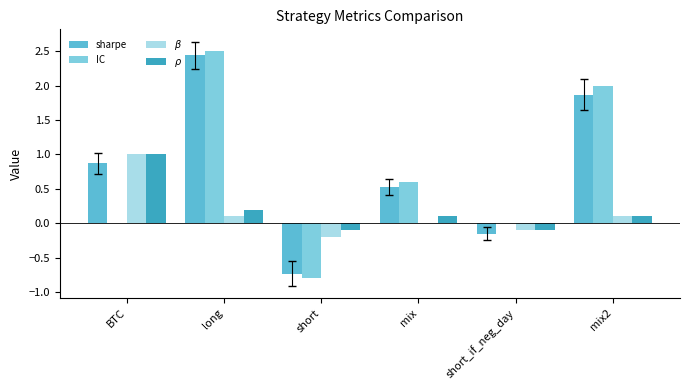

Which label corresponds to the largest value in the chart?

long